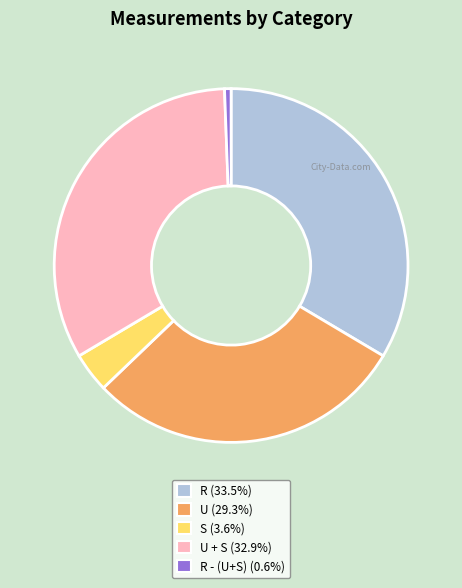

Is there a majority slice in this chart?

No